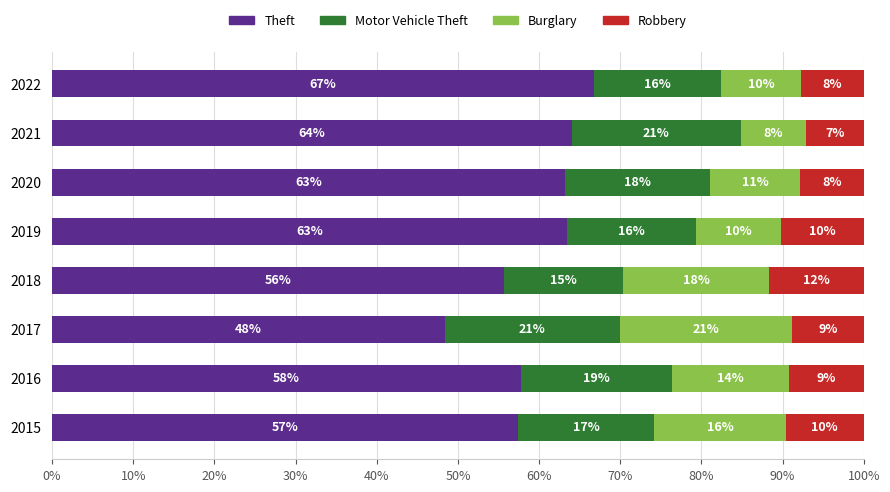

What are all the series names shown in the legend?

Theft, Motor Vehicle Theft, Burglary, Robbery